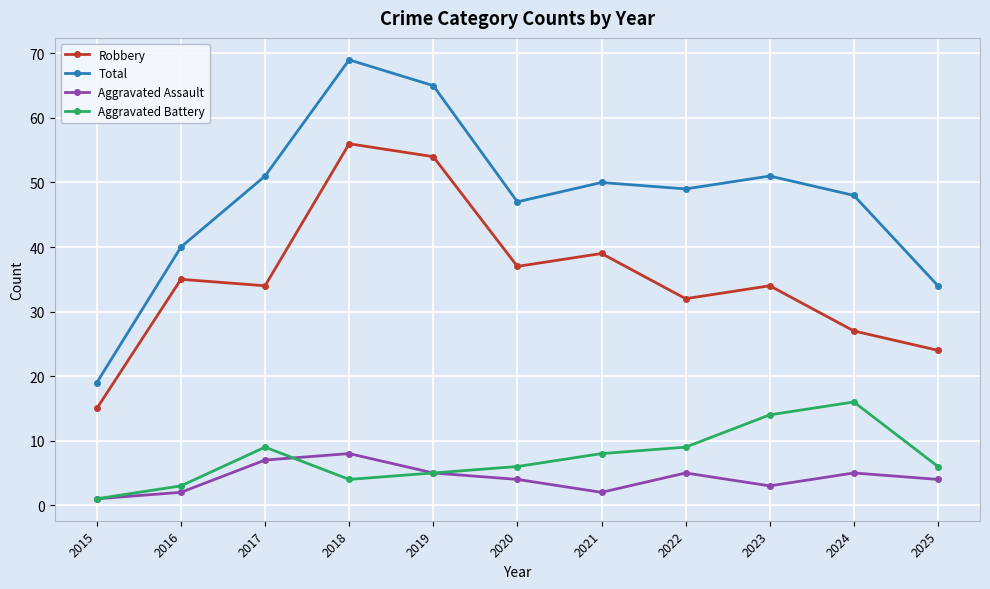

What is the difference between the highest and lowest values at 2018?

65